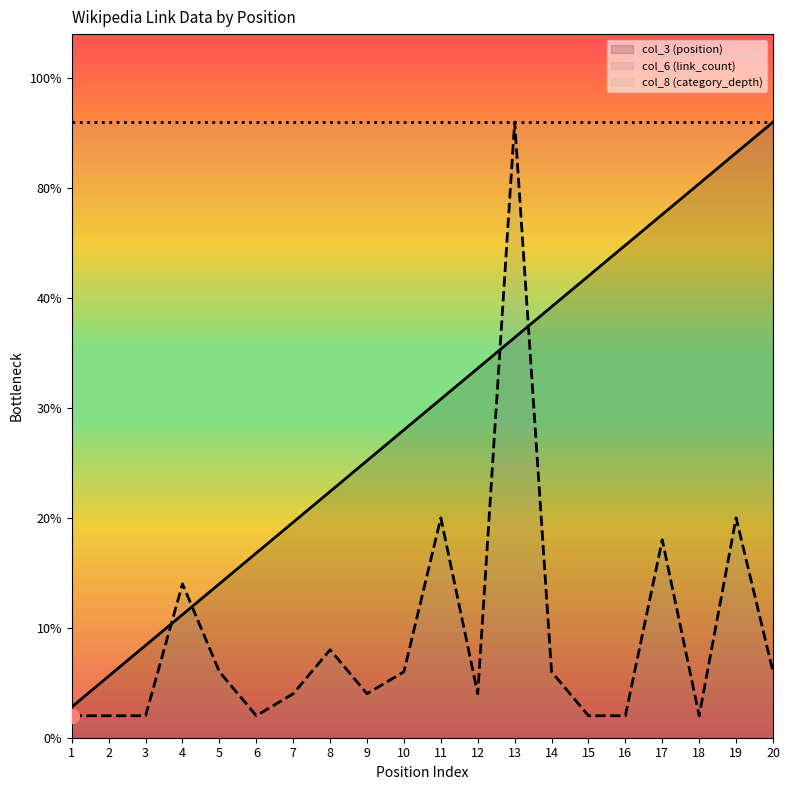

The col_3 (position) series shows 7.6 at 10. True or false?

False